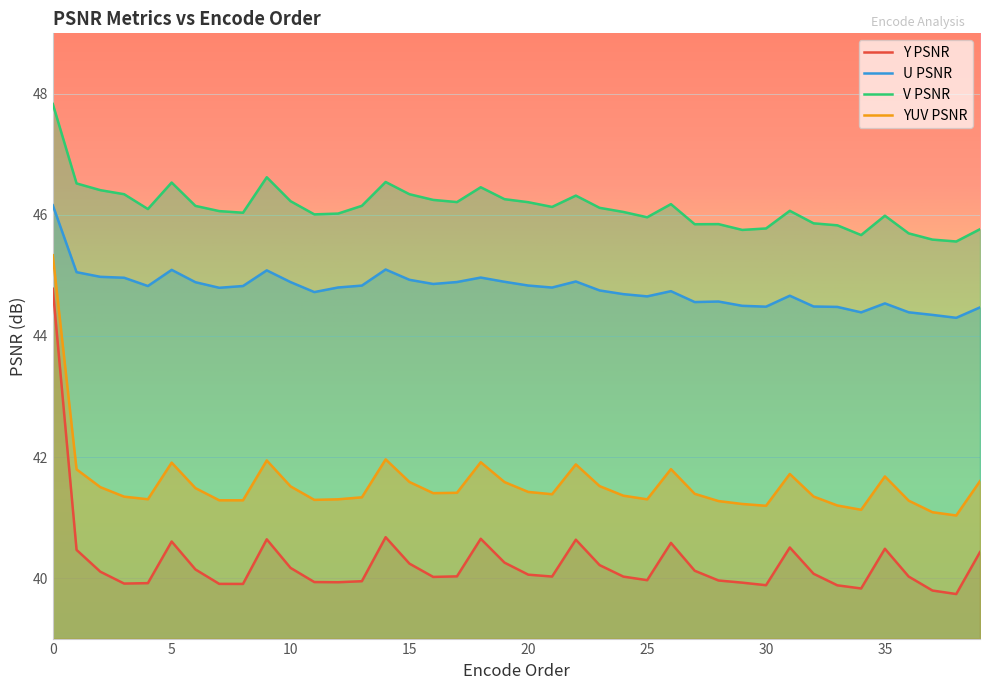

Is it true that YUV PSNR equals 41.0 at 38?

True